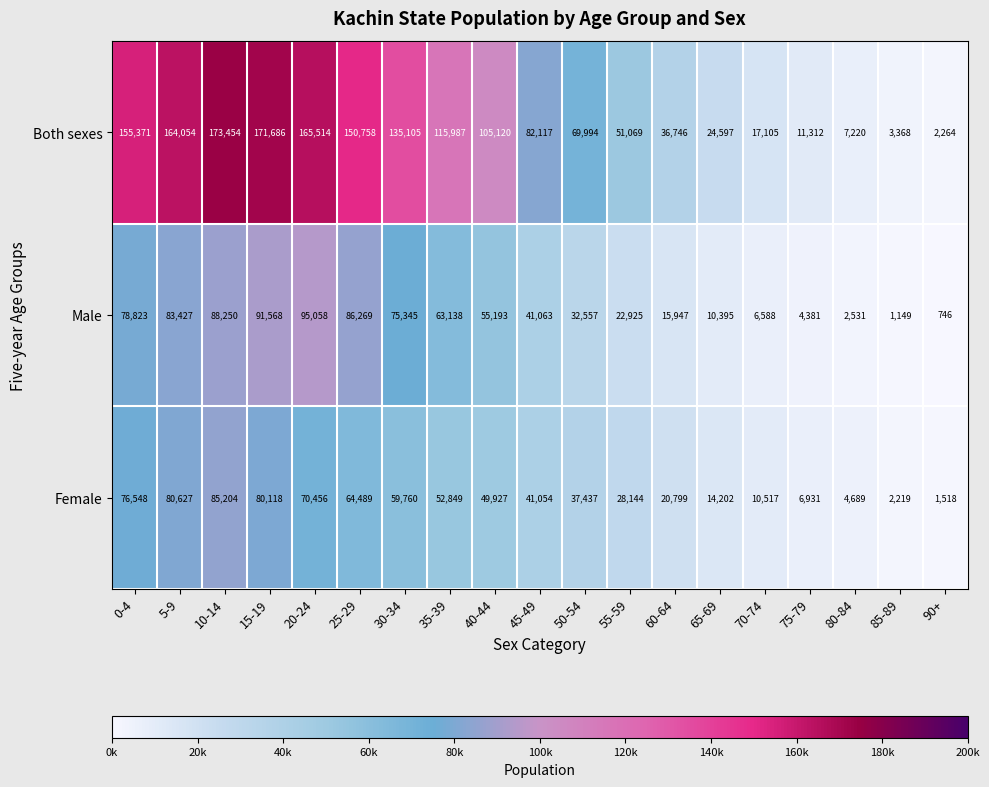

Between 60-64 and 90+, which series saw the biggest shift?

Both sexes